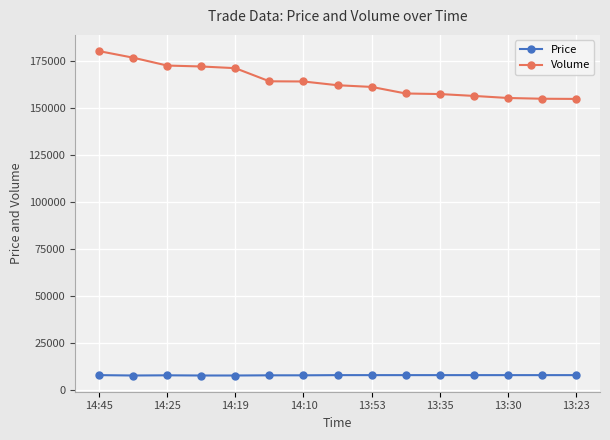

True or false: Volume and Price cross at least once.

False